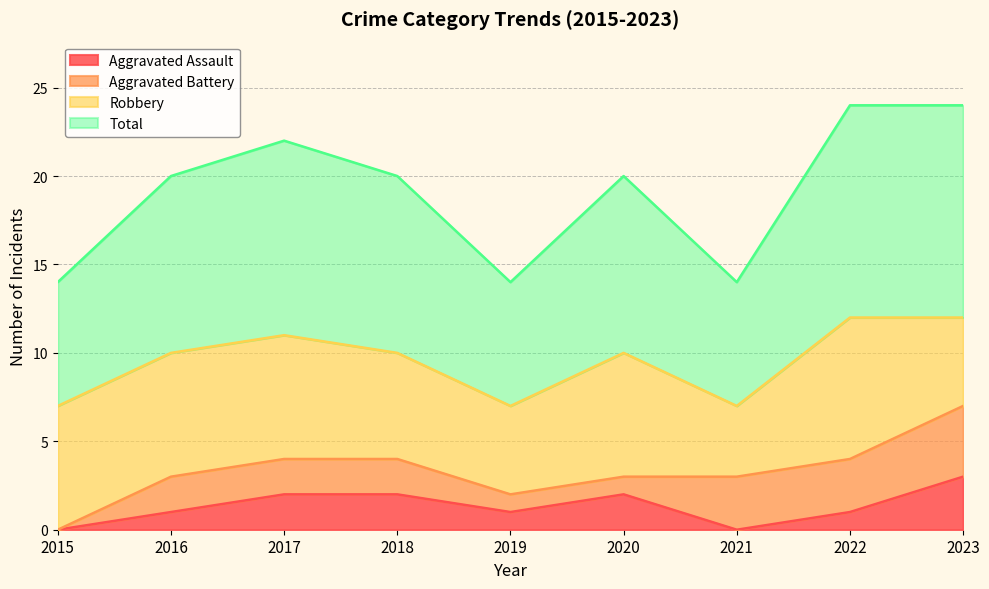

Is it true that Aggravated Assault equals 2 at 2020?

True